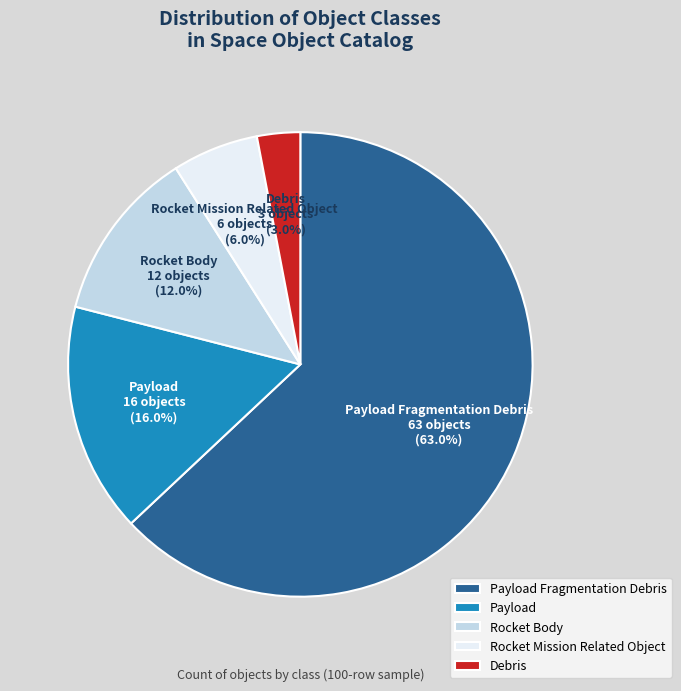

To the nearest percent, what percentage of the pie is Debris?

3%